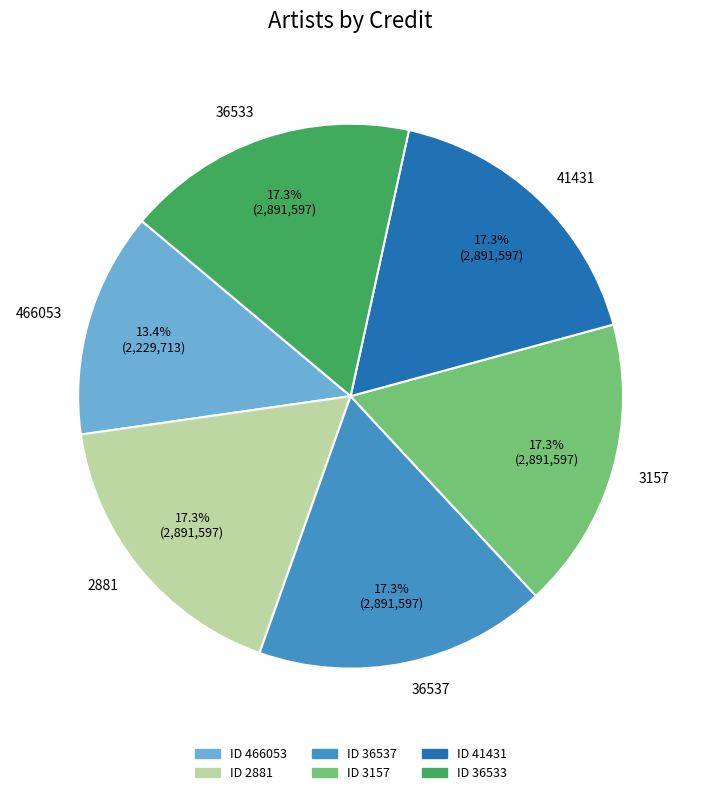

What is the total percentage of 36537 and 466053?

30.7%